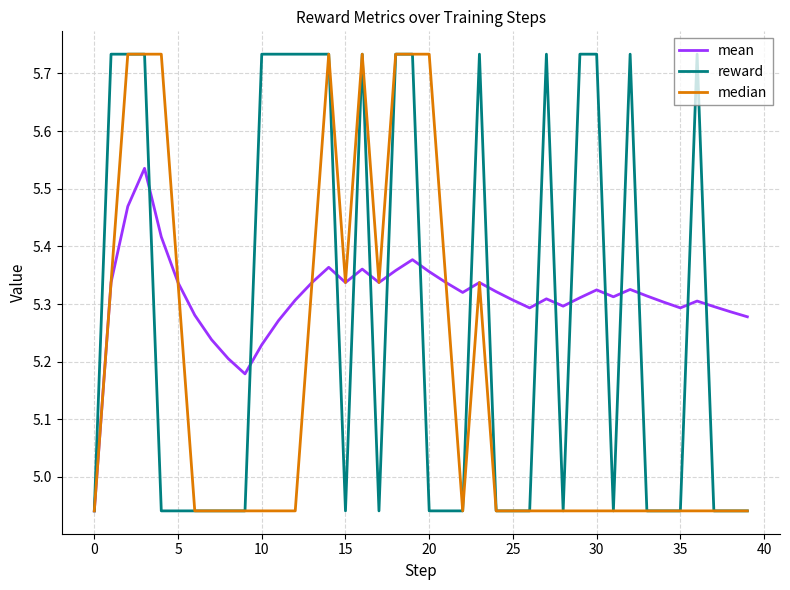

Rank the series by their average value, from lowest to highest.

median, reward, mean